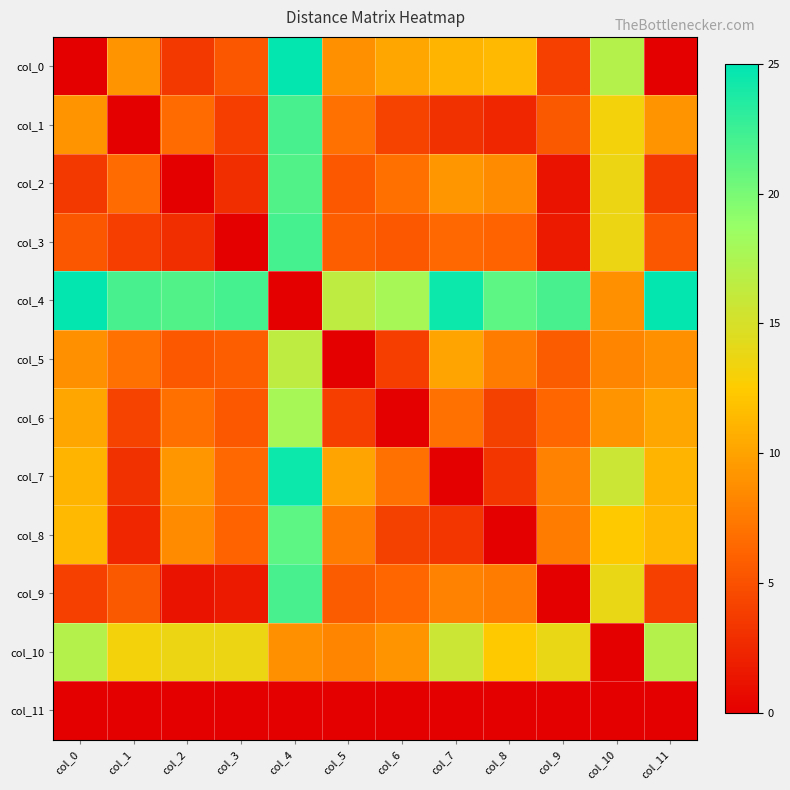

At which category does the chart reach its peak across all series?

col_4